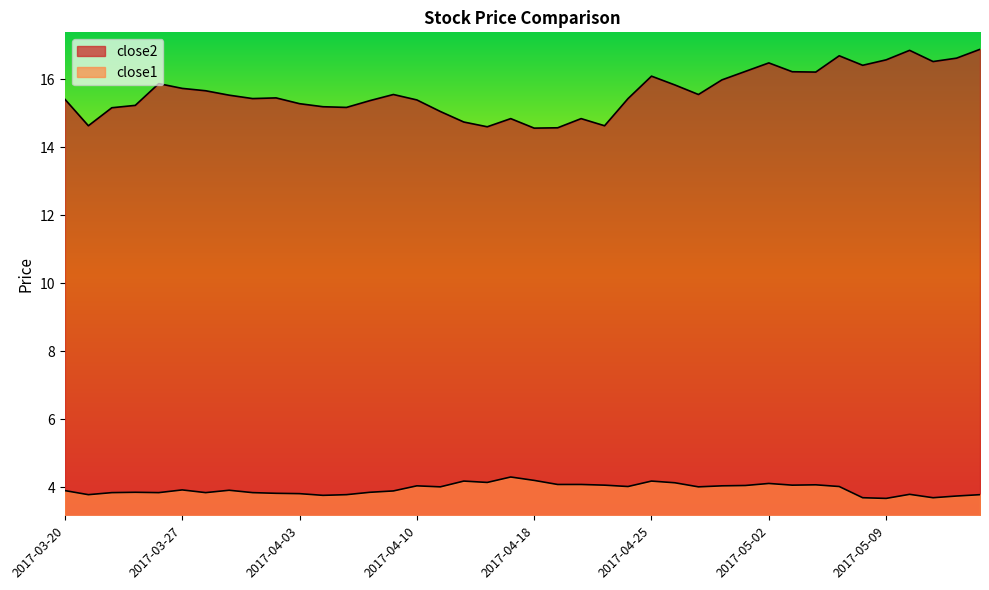

In close2, how many points are lower than both neighbors (excluding endpoints)?

10